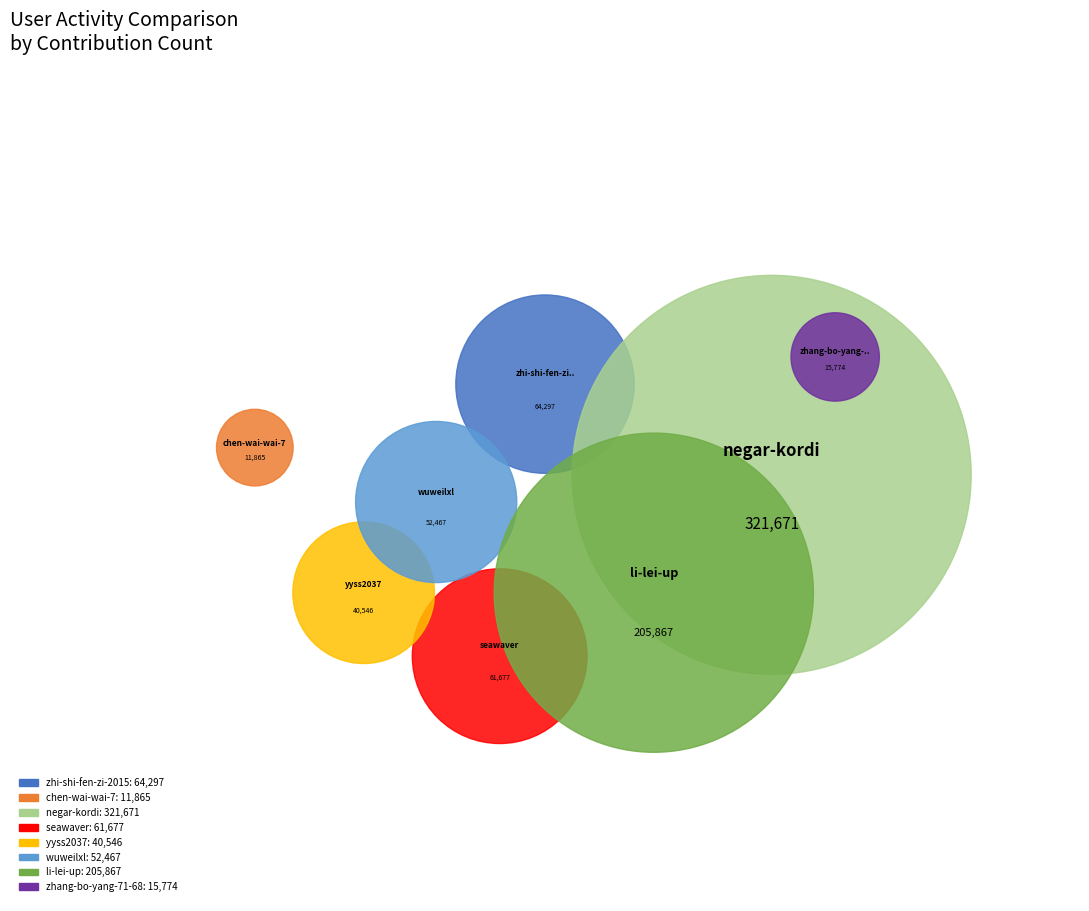

Which slice is the largest?

negar-kordi